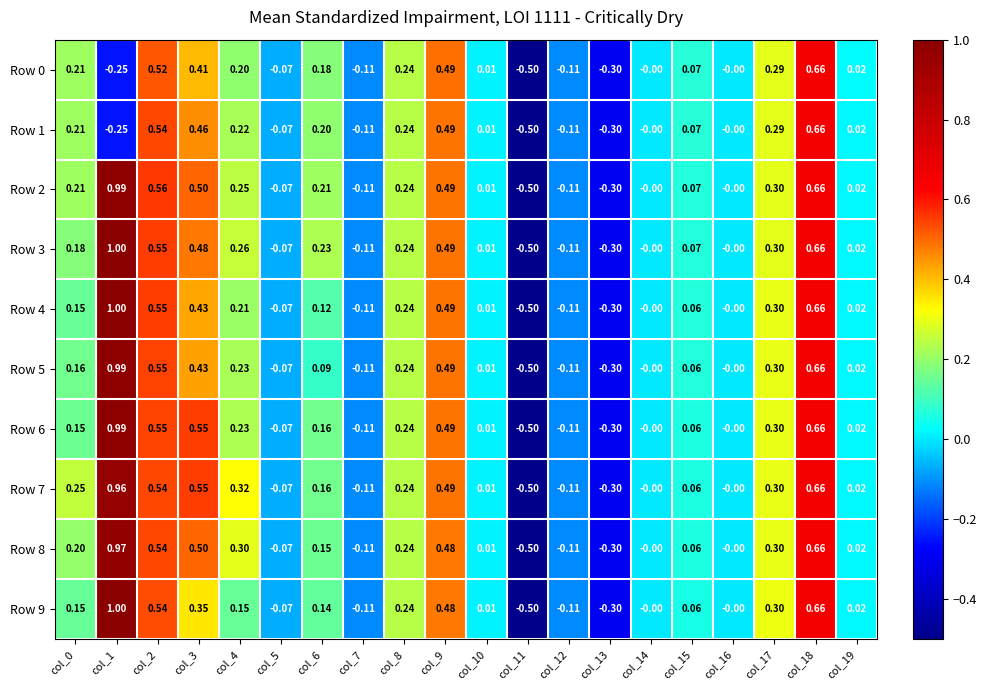

What is the minimum value shown in the chart?

-0.5